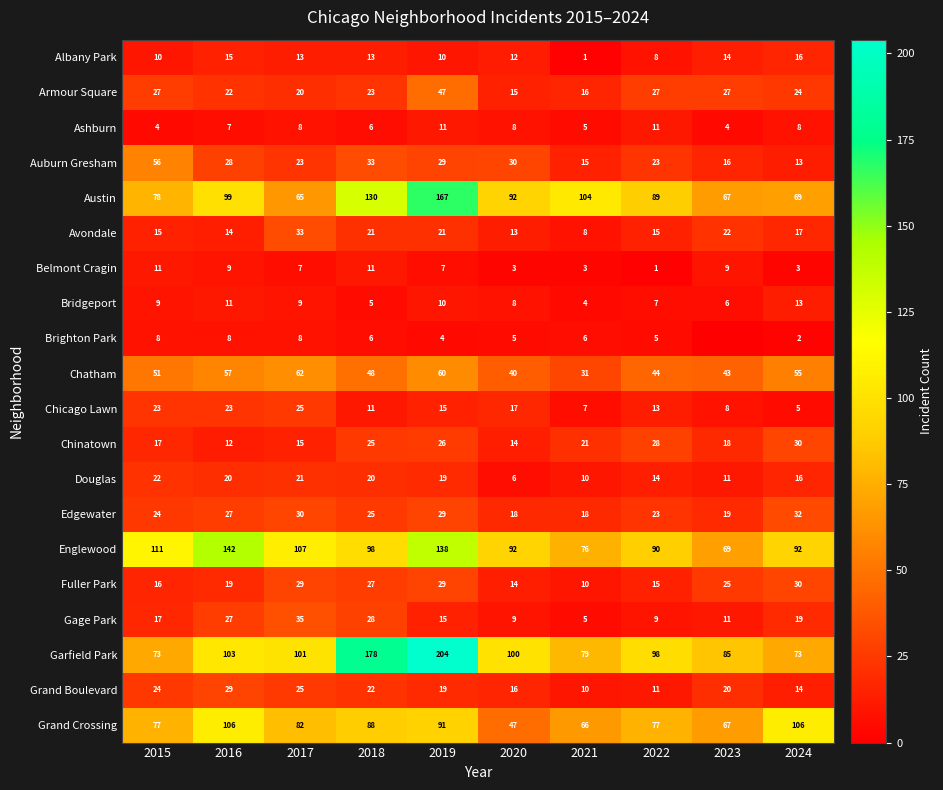

What is the difference between the highest and lowest values at 2017?

100